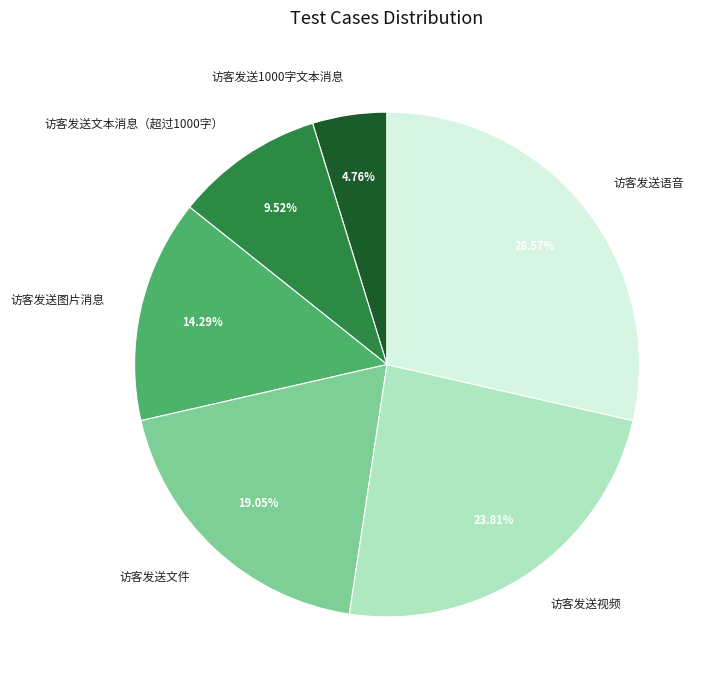

Is 访客发送1000字文本消息 the majority of the pie?

No